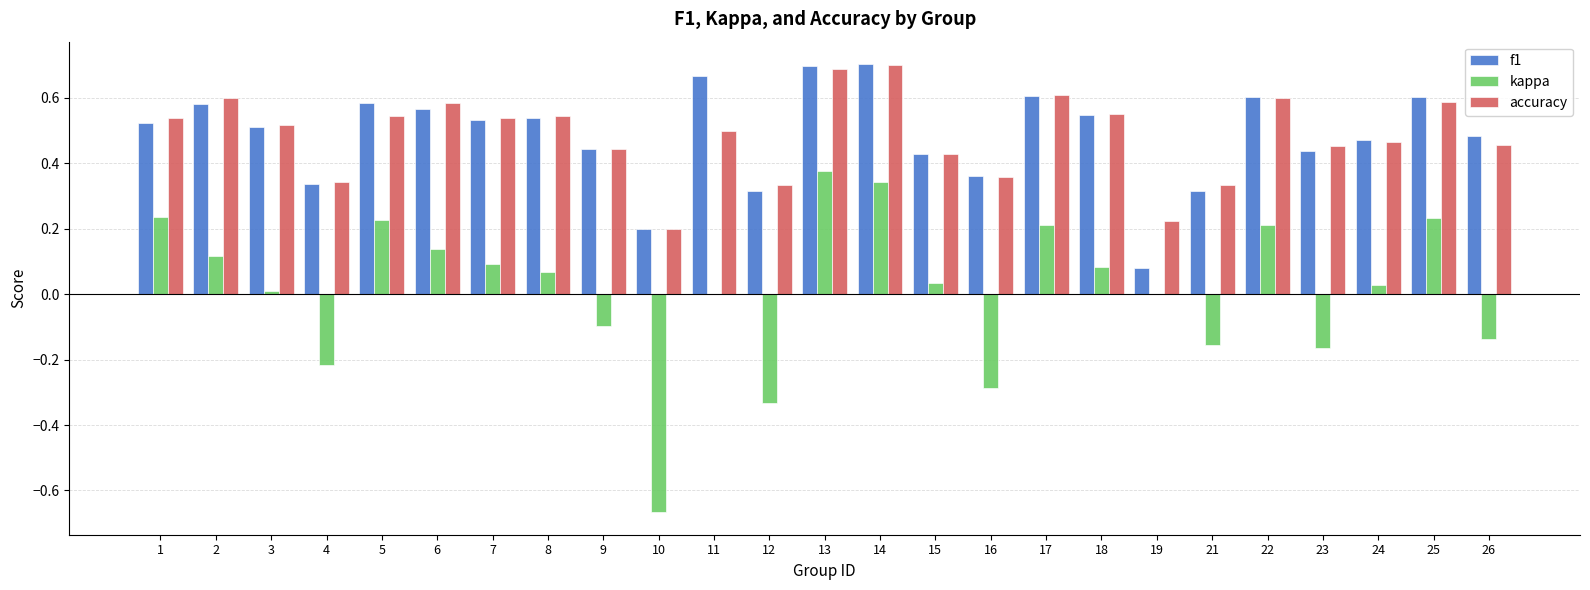

What are all the series names shown in the legend?

f1, kappa, accuracy